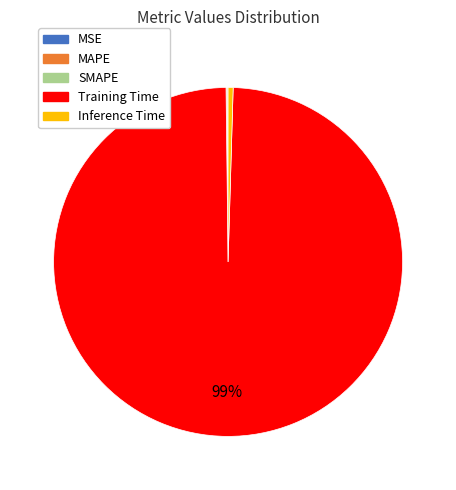

Do Inference Time and Training Time together represent more than half of the pie?

Yes